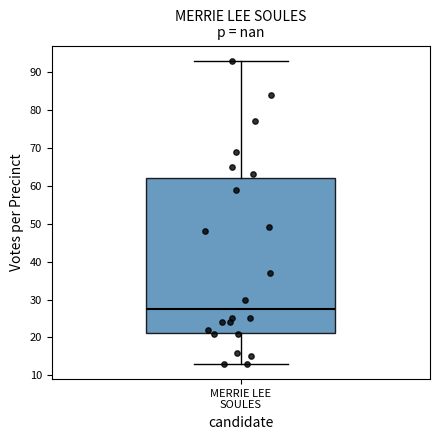

Transcribe this box plot: give where the median line is, the range the box spans, and where the two whiskers end, as read against the y-axis. The values are not printed on the chart, so give them approximately, as read against the axis.

median 28, box 21 to 62, whiskers 13 to 93